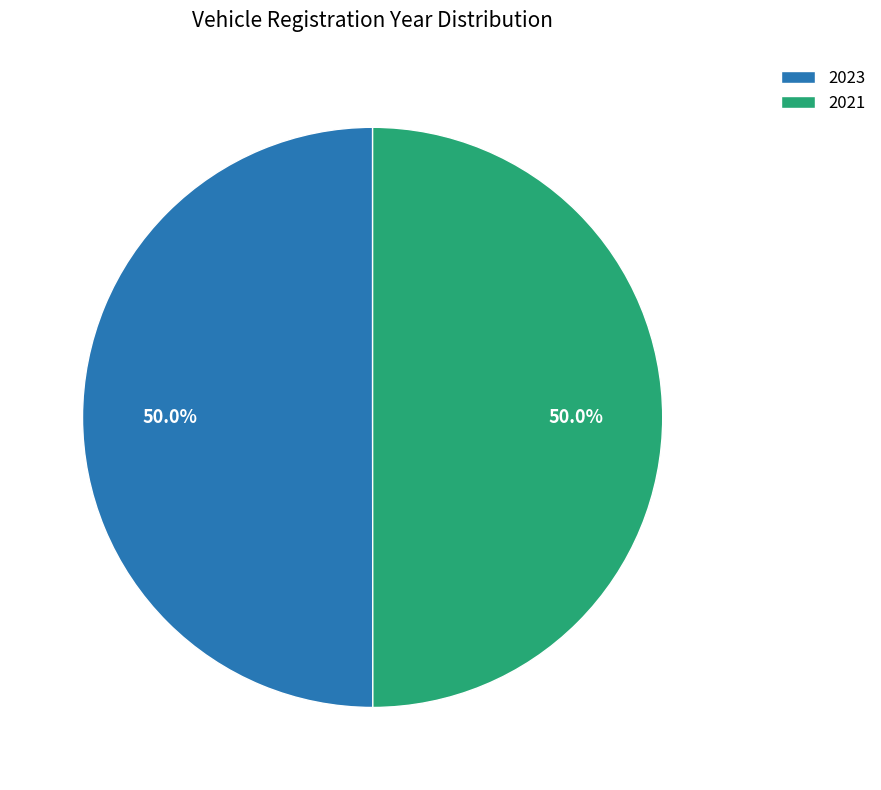

What percentage is NOT represented by 2021?

50.0%